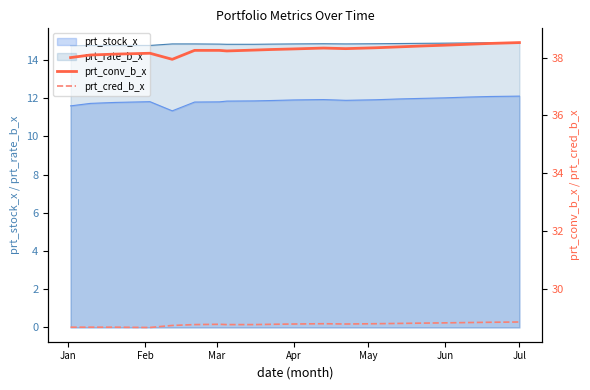

What is the minimum value for prt_rate_b_x?

14.7